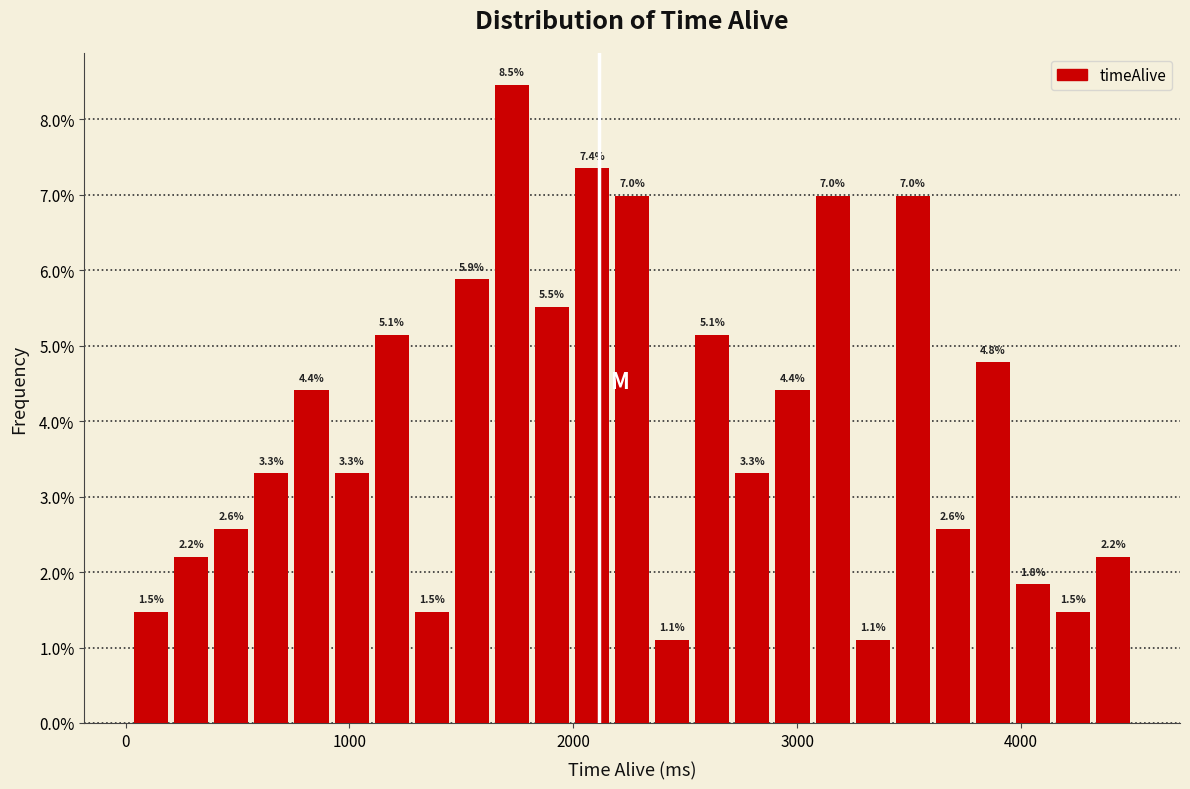

Around what value on the x-axis is the tallest bar? Give the approximate position of its centre, as read against the axis.

1700